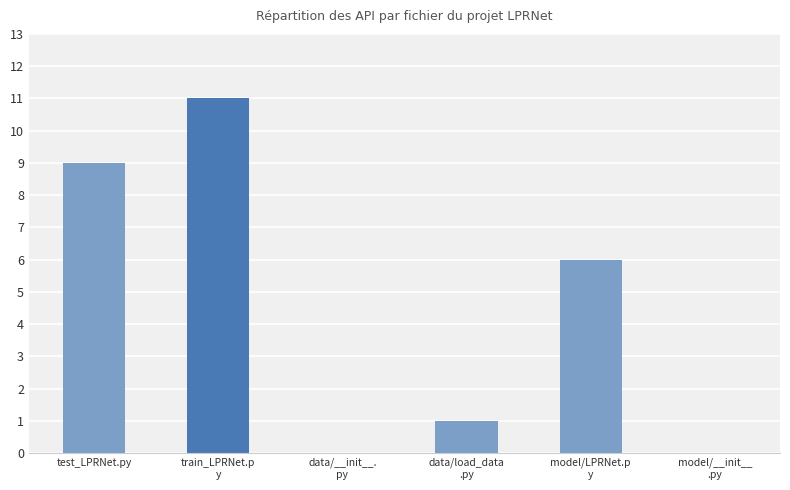

How many series are shown in this chart?

1